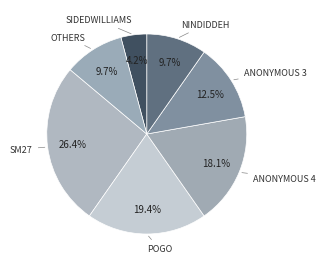

Count the number of slices in the pie.

7